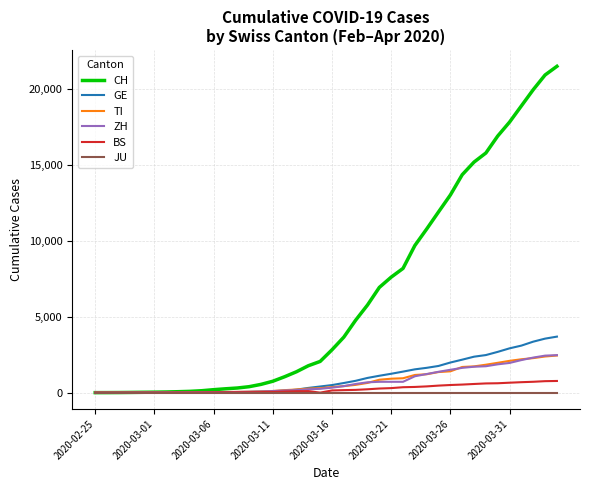

What is the maximum value shown in the chart?

21470